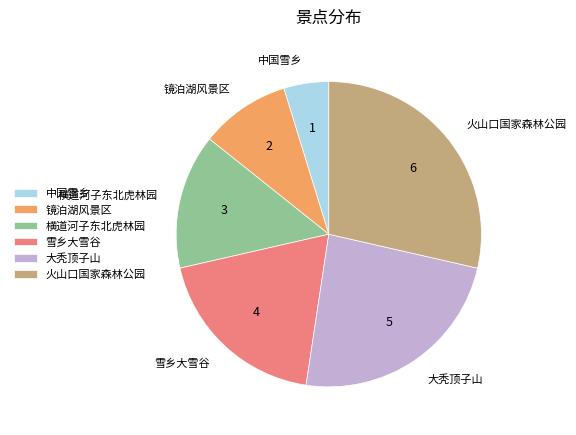

How many slices are in this pie chart?

6